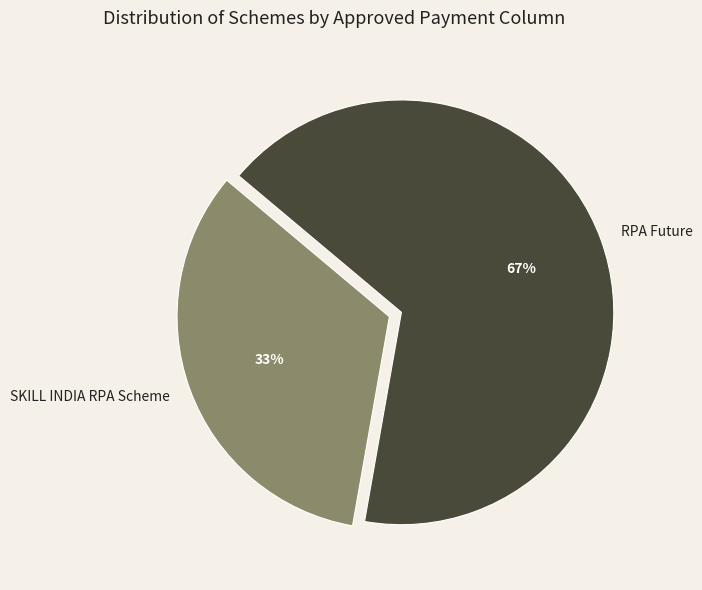

Which category has the smallest portion of the pie?

SKILL INDIA RPA Scheme